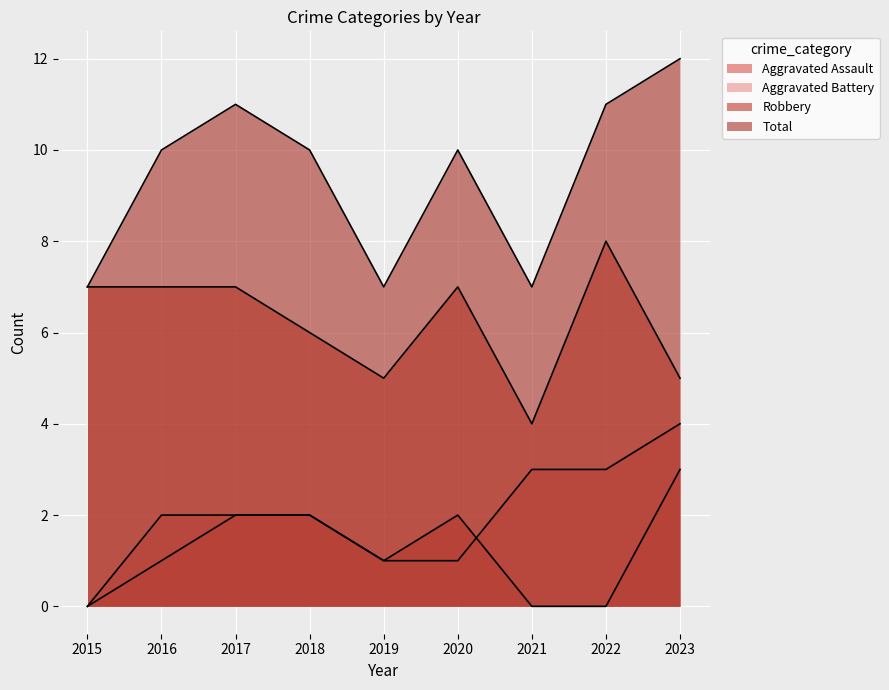

What is the difference between the maximum and second lowest values in the Aggravated Assault series?

3